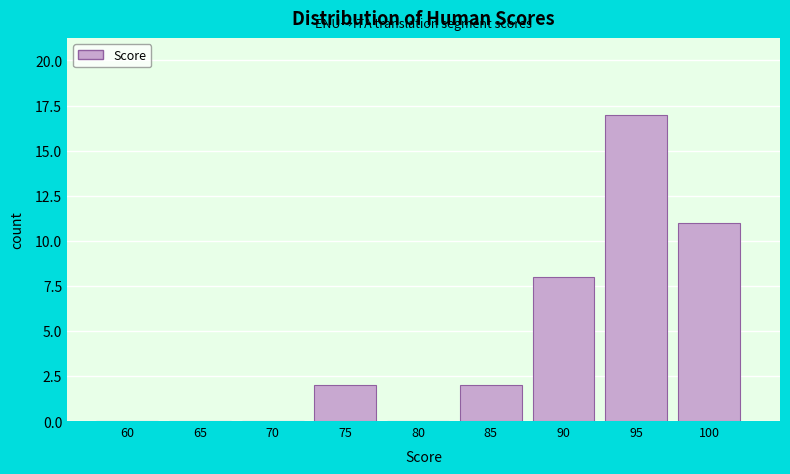

Reading left to right, what are all the values shown in this chart?

60=0	65=0	70=0	75=2	80=0	85=2	90=8	95=17	100=11